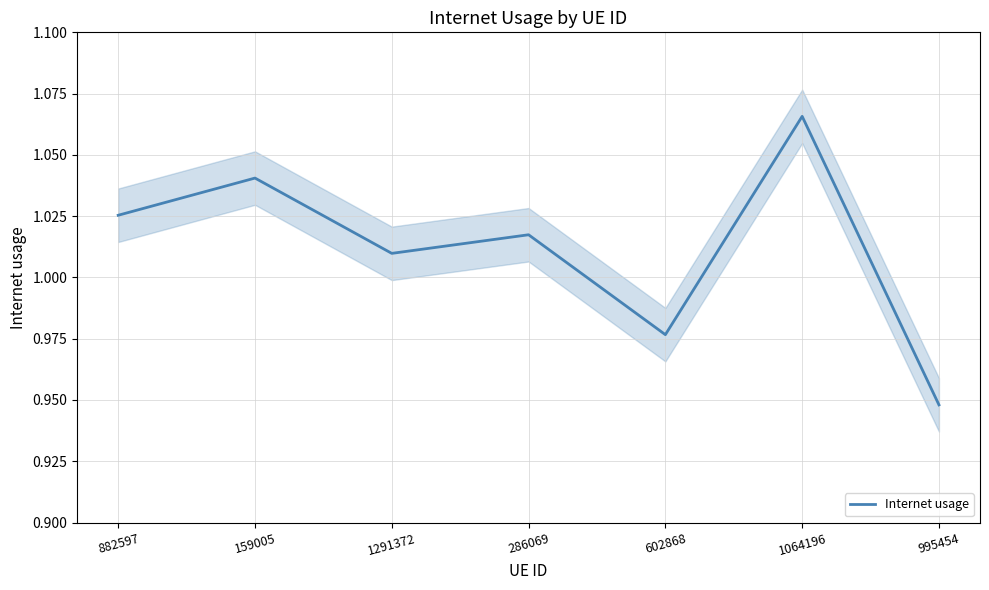

What is the difference between the maximum and second lowest values?

0.1